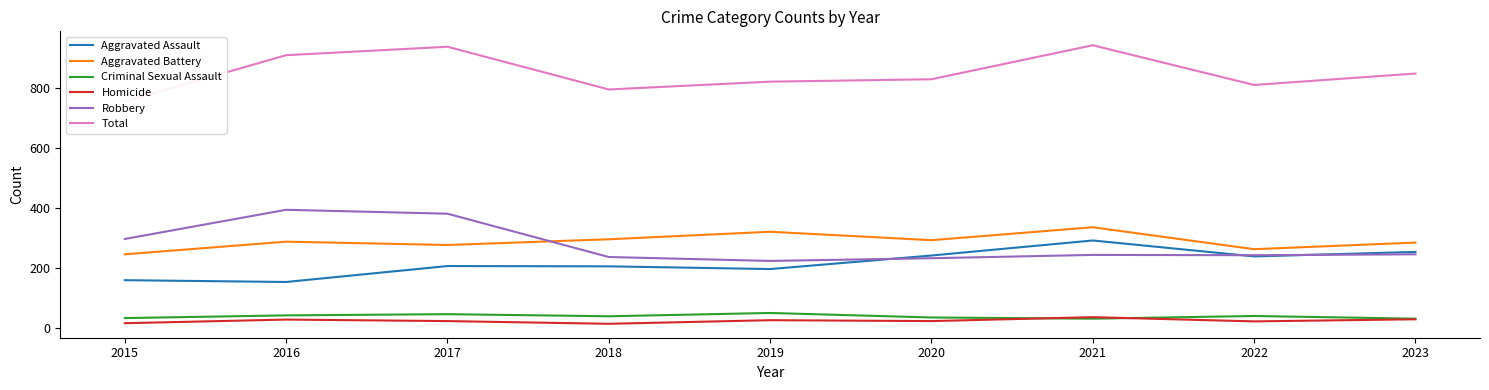

Rank the series by their maximum value, from lowest to highest.

Homicide, Criminal Sexual Assault, Aggravated Assault, Aggravated Battery, Robbery, Total